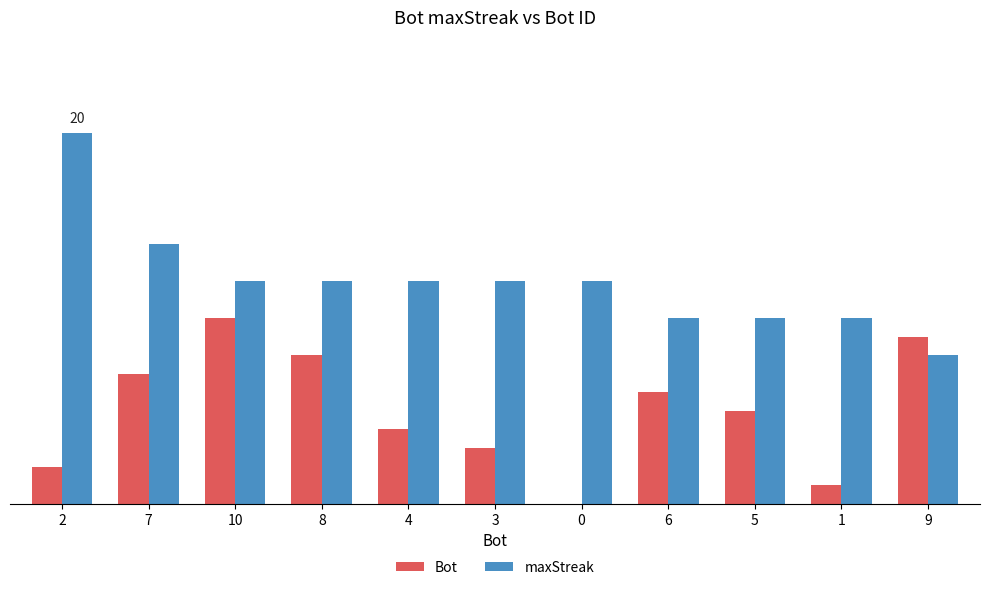

What is the difference between the second highest and minimum values in the Bot series?

9